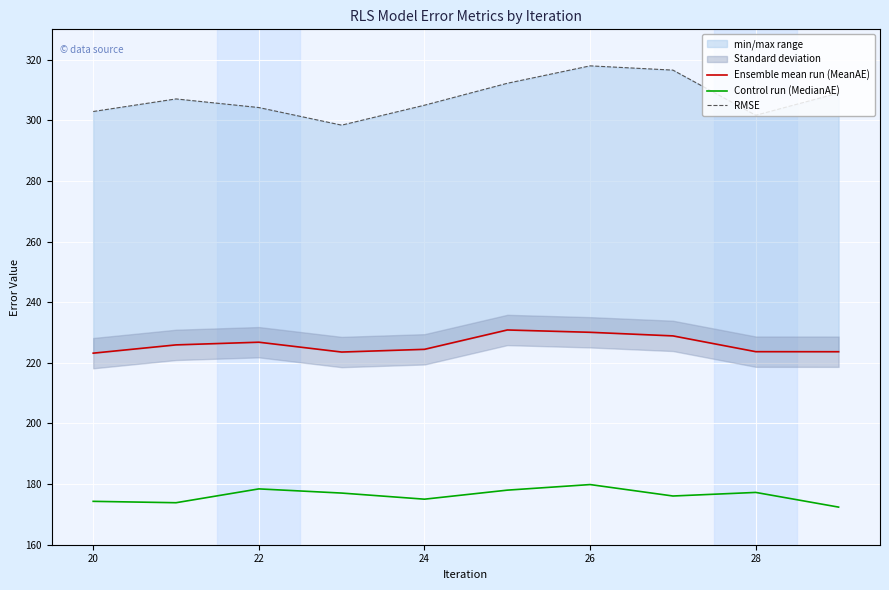

How many values in the Control run (MedianAE) series exceed 177?

5